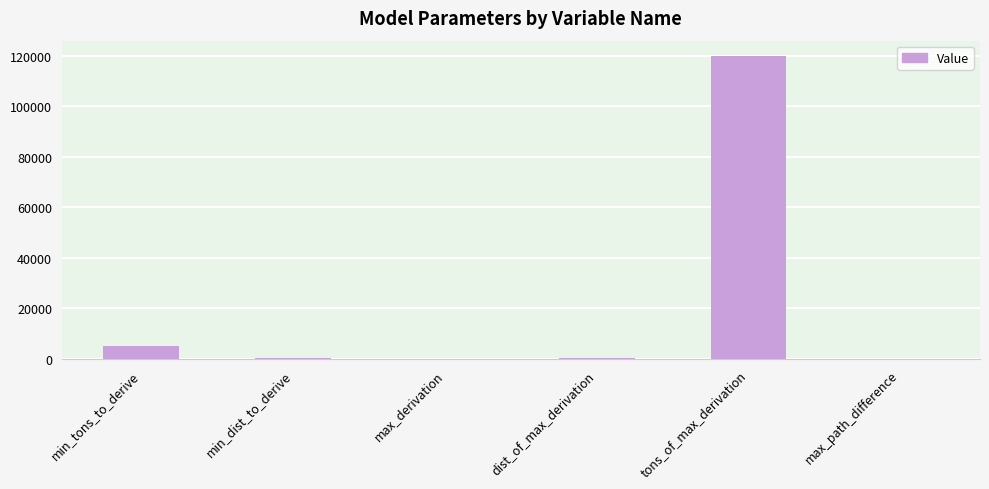

What is the maximum value shown in the chart?

120000.0